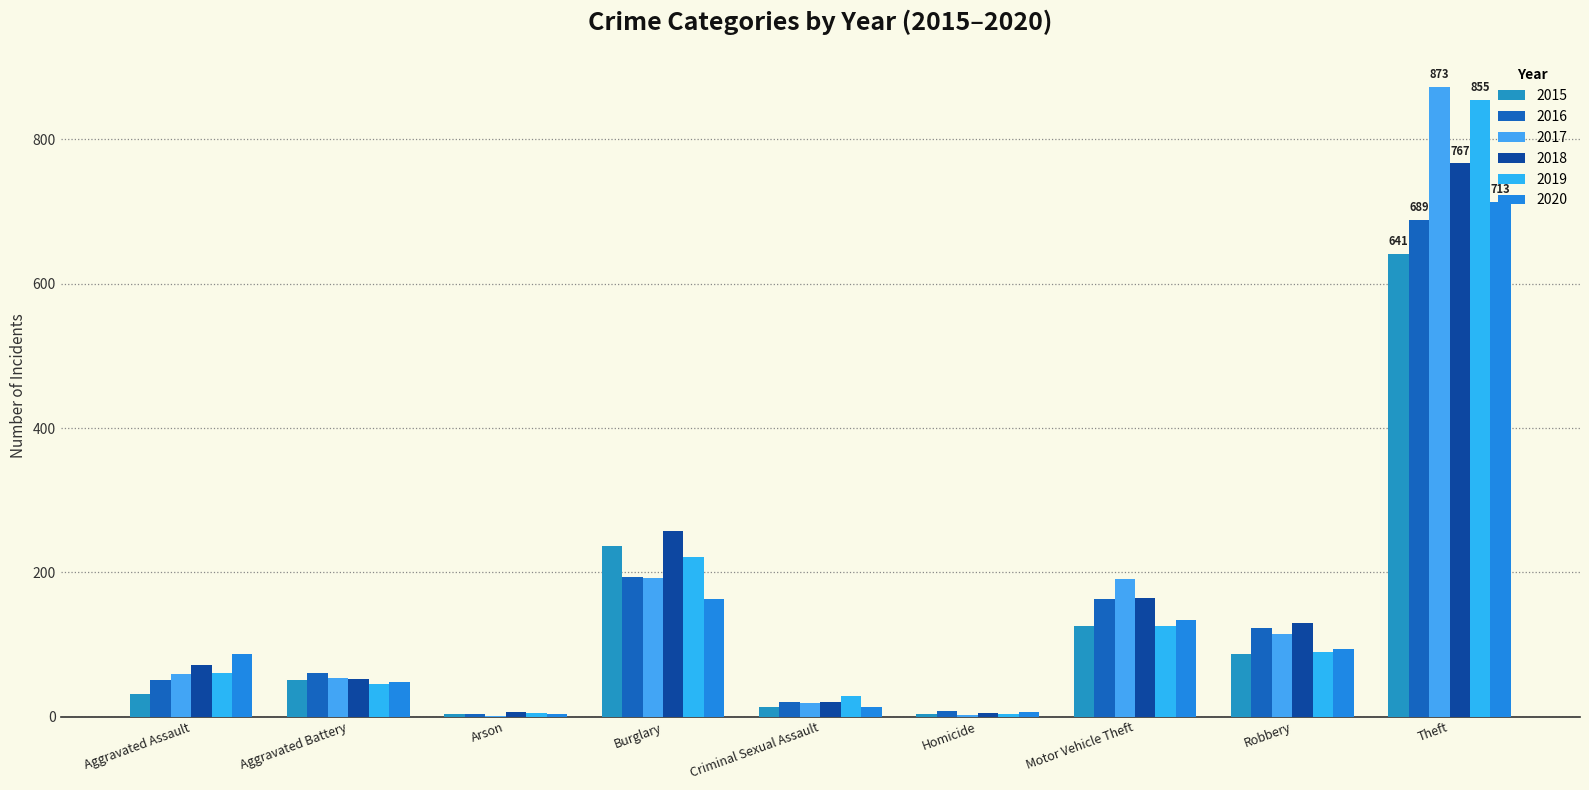

What are all the series names shown in the legend?

2015, 2016, 2017, 2018, 2019, 2020